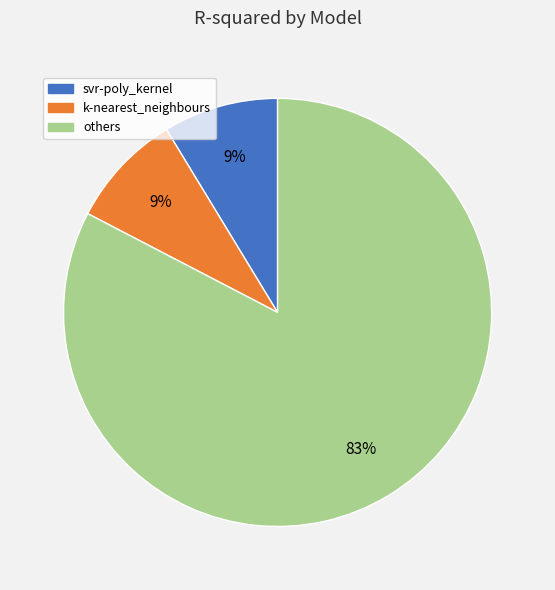

To the nearest percent, what percentage of the pie is k-nearest_neighbours?

9%